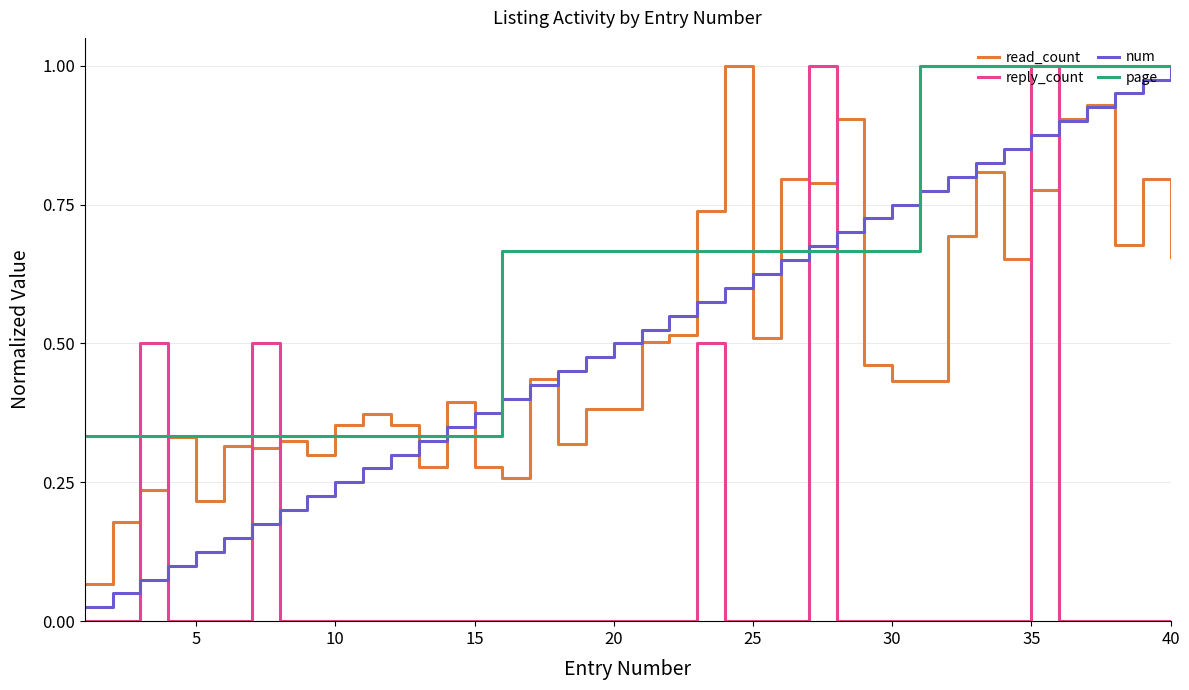

True or false: reply_count and num cross at least once.

True